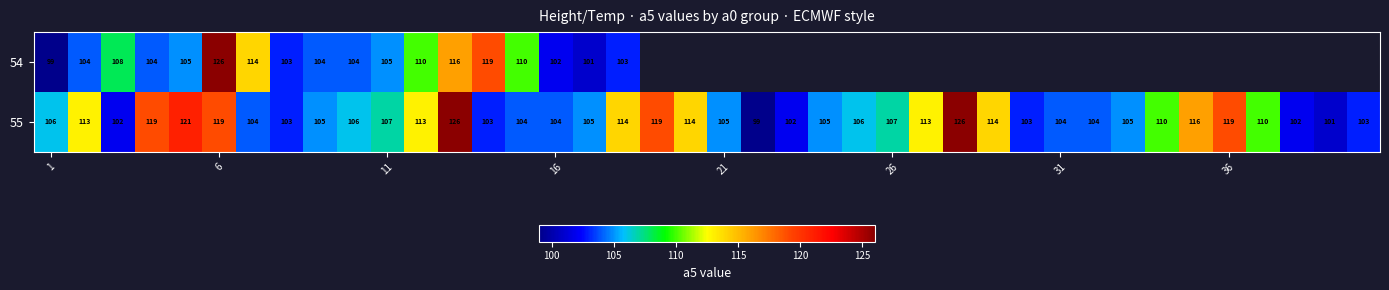

Is the value of 55 at 11 greater than the value of 54 at 1?

Yes